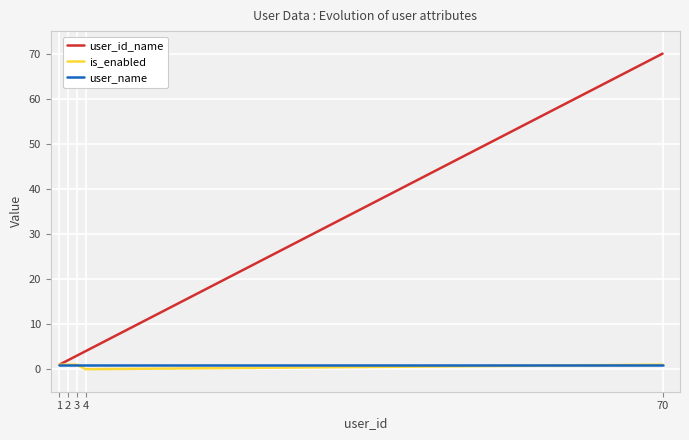

Is it true that user_name equals 1 at 3?

True